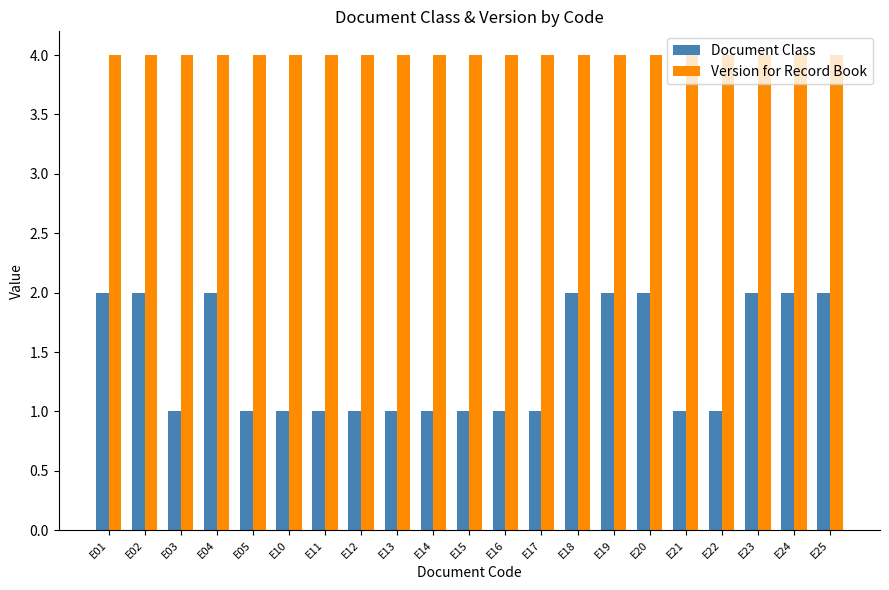

What is the smallest value displayed?

1